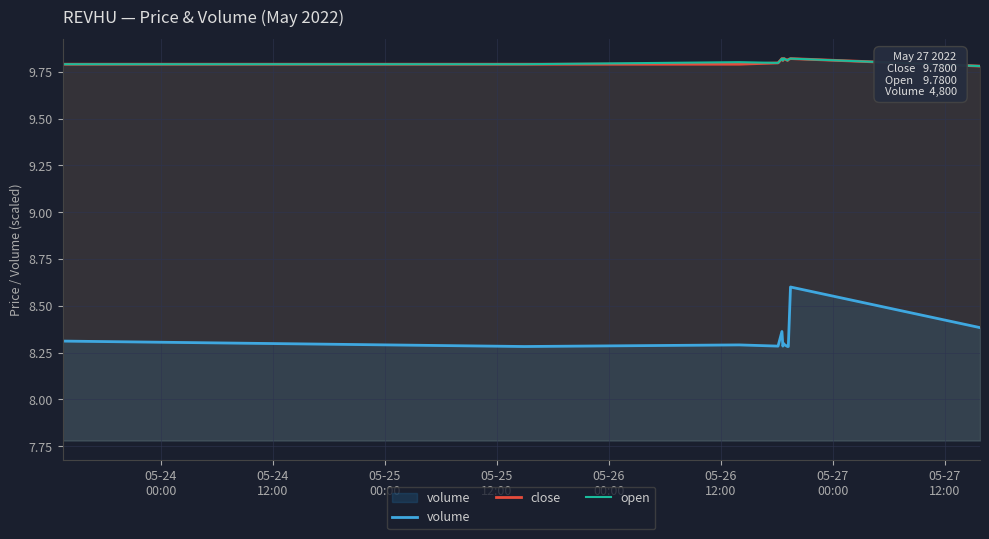

At how many categories does at least one series exceed 8?

12